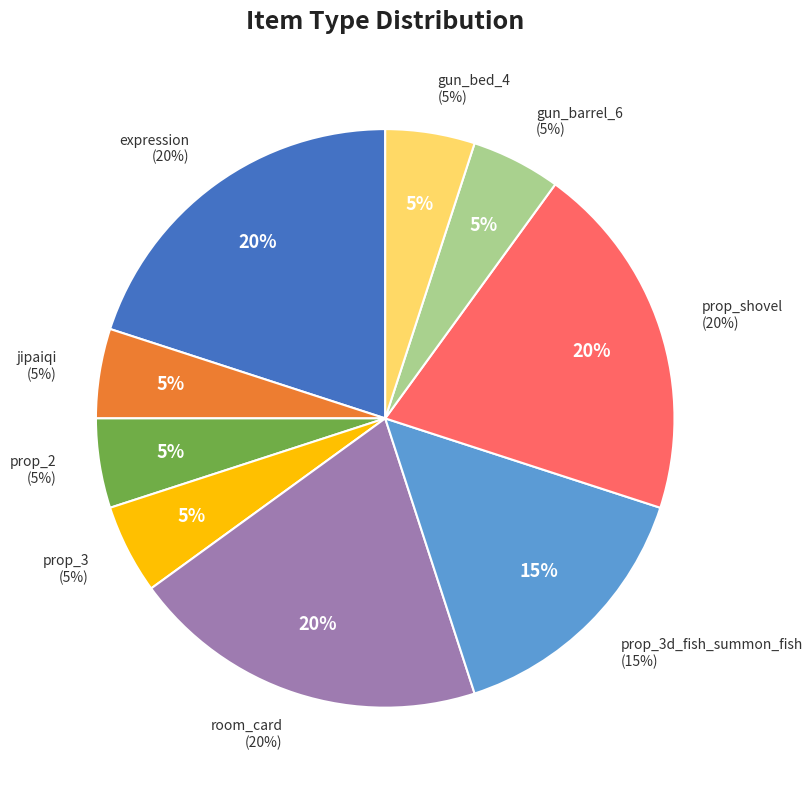

To the nearest percent, what is the difference between the room_card and prop_2 slice percentages?

15%